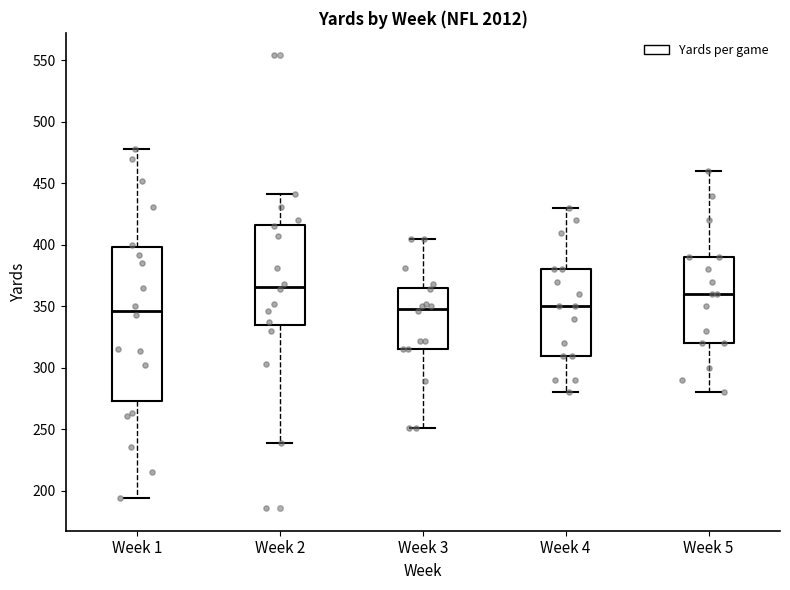

Reading left to right, transcribe this box plot: for each box, give where its median line is, the range the box spans, and where its two whiskers end, as read against the y-axis. The values are not printed on the chart, so give them approximately, as read against the axis.

Week 1: median 345, box 275 to 400, whiskers 195 to 480
Week 2: median 365, box 335 to 415, whiskers 240 to 440
Week 3: median 350, box 315 to 365, whiskers 250 to 405
Week 4: median 350, box 310 to 380, whiskers 280 to 430
Week 5: median 360, box 320 to 390, whiskers 280 to 460